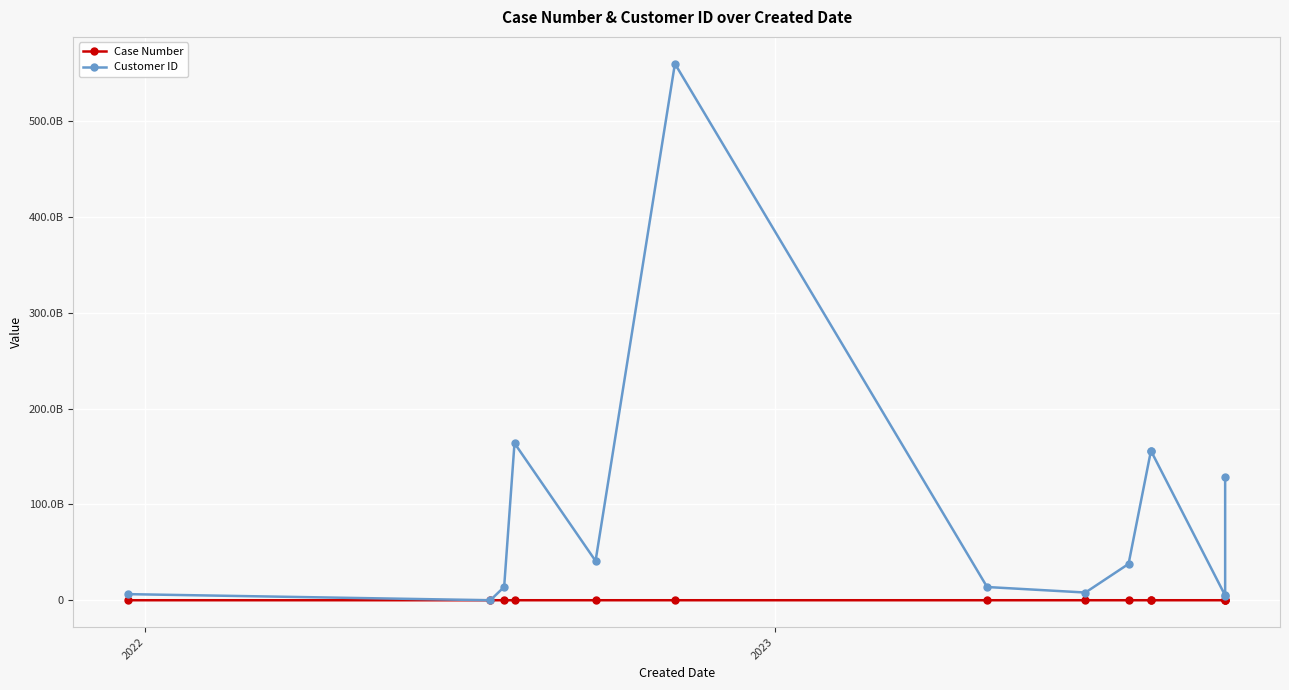

Reading left to right, list all the values displayed in this chart.

Case Number: 1136161	1338813	1341214	1342936	1356577	1372182	1567182	1589855	1597387	1601422	1601484	1613943	1613947	1614074
Customer ID: 6352369515	0	13895985435	163876307112	41006122605	559788040602	13793612522	8036795405	37880178412	156170515812	155866035202	4985505322	4515957622	128142887402